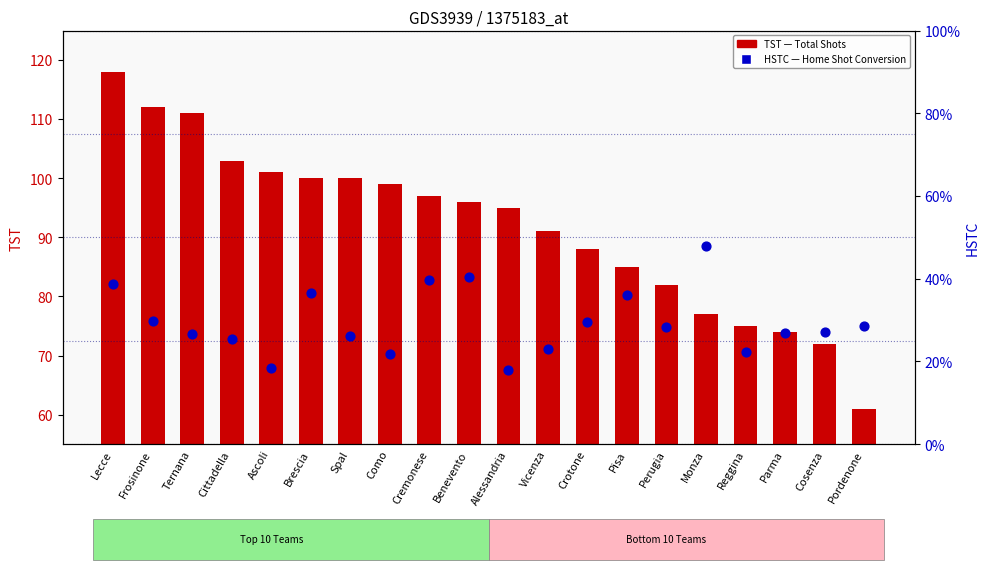

Which series has the widest spread of Y values?

TST (Total Shots)